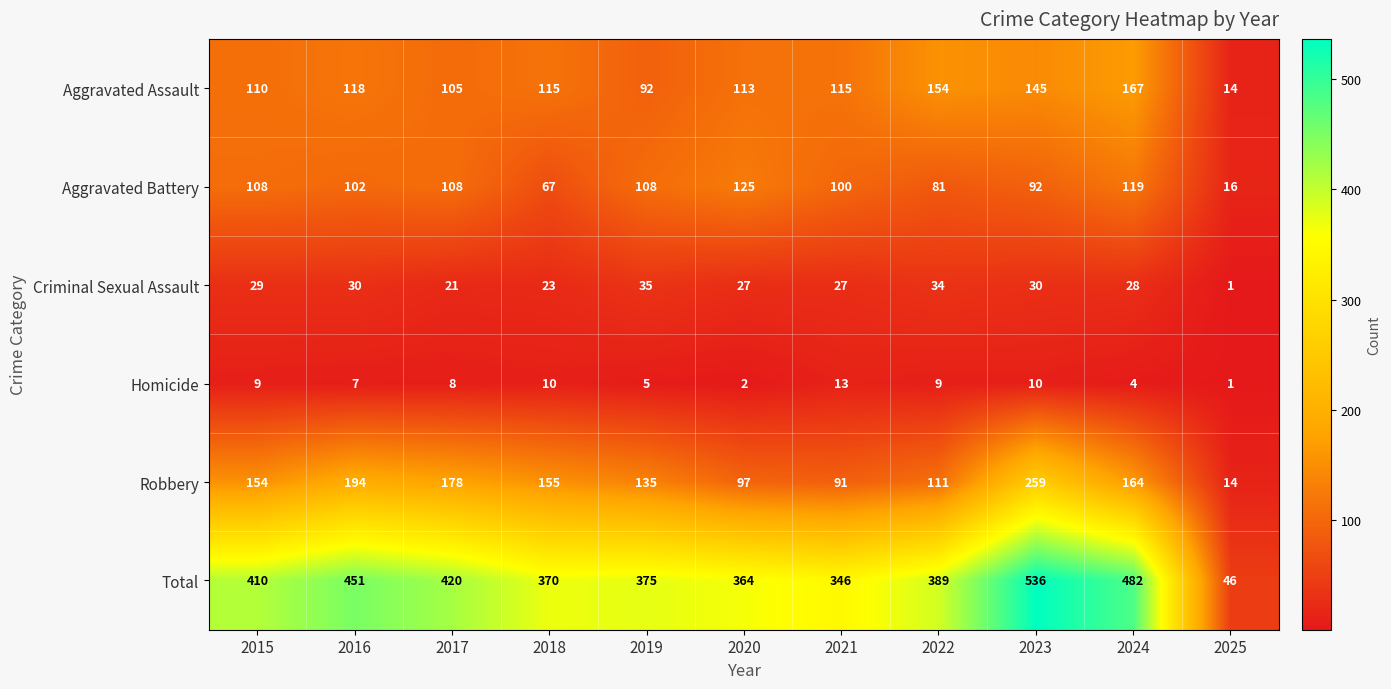

Where is Criminal Sexual Assault nearest to the value 18?

2017